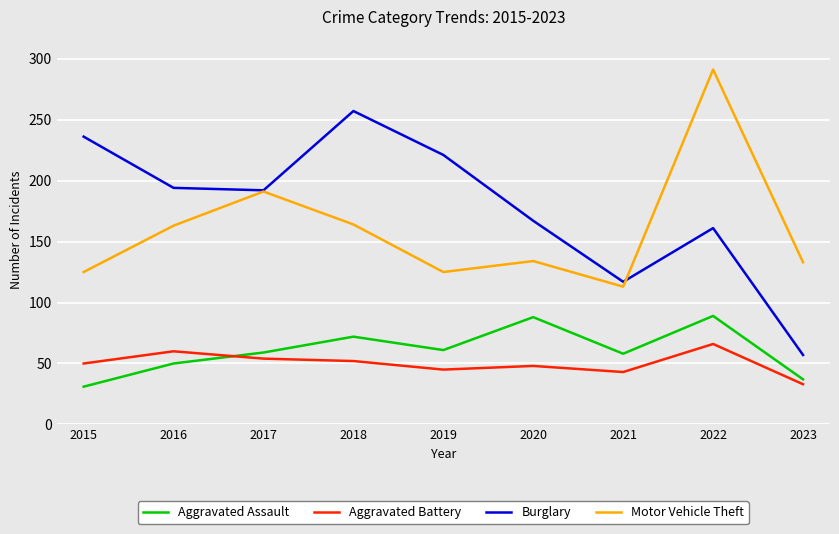

Which series has the largest total across all categories?

Burglary